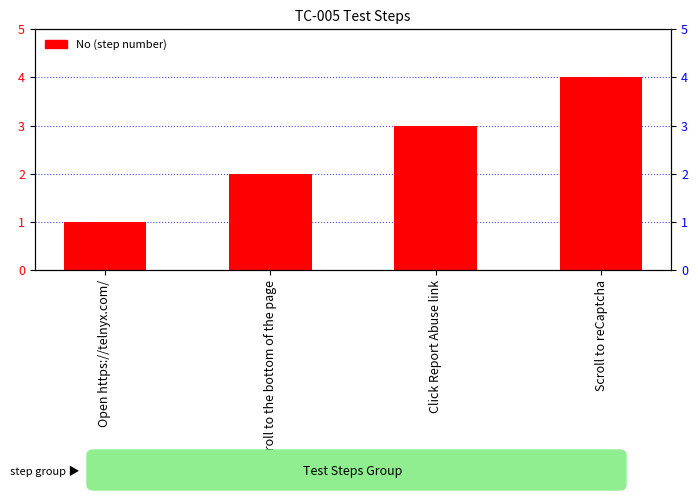

Is it true that the value at Scroll to the bottom of the page is 3?

False